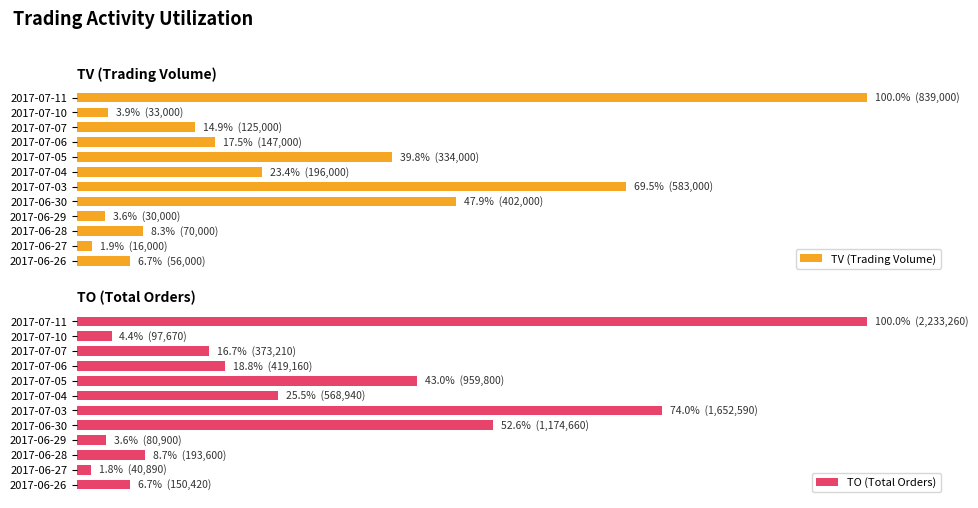

What is the value of the TV (Trading Volume) bar at the 9th from the left?

17.5